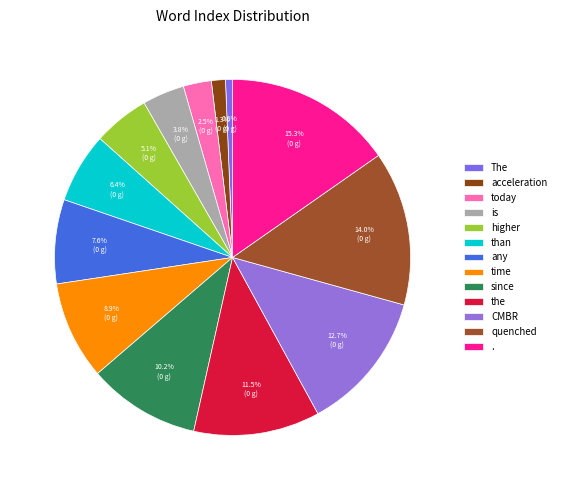

Does any represent more than half of the total?

No